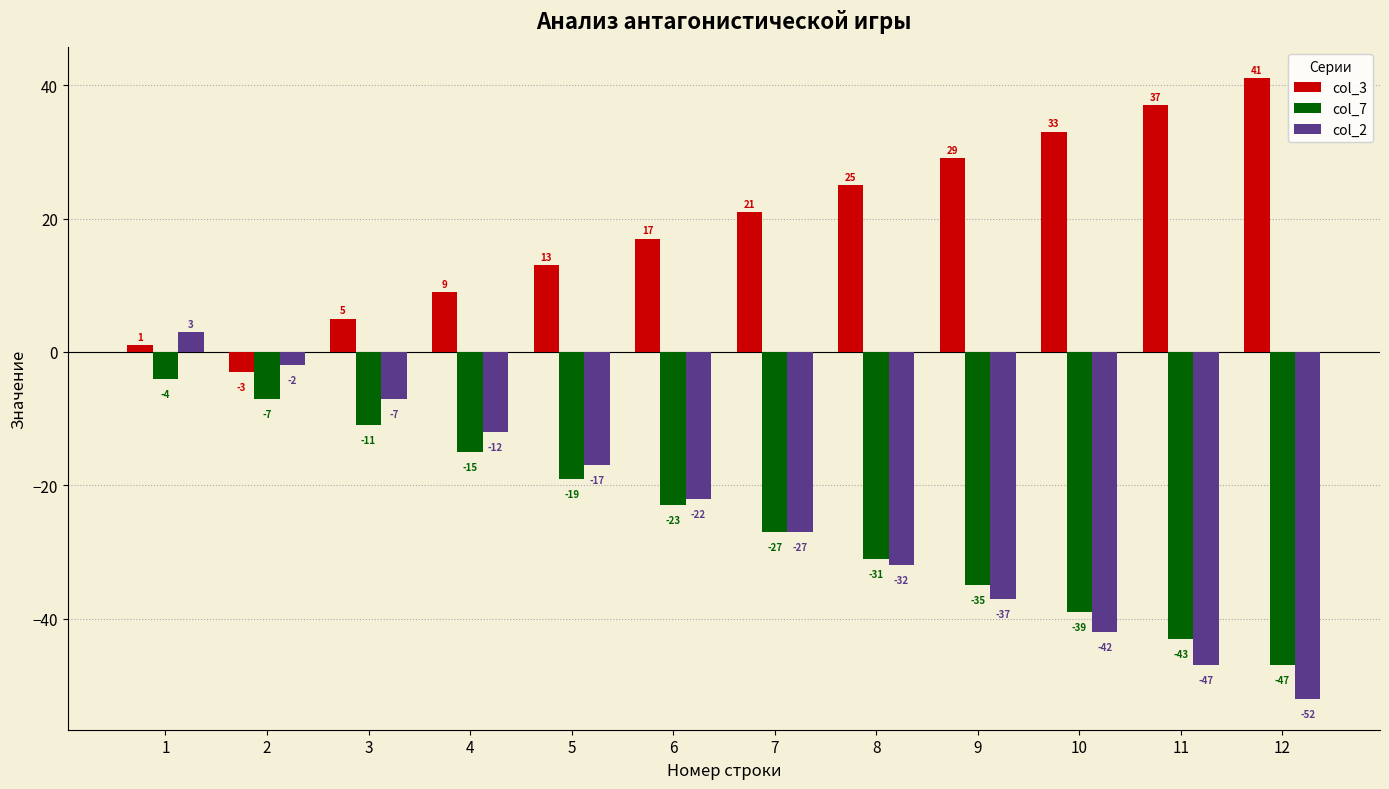

Read the col_7 value at 12, to the nearest 10.

-50